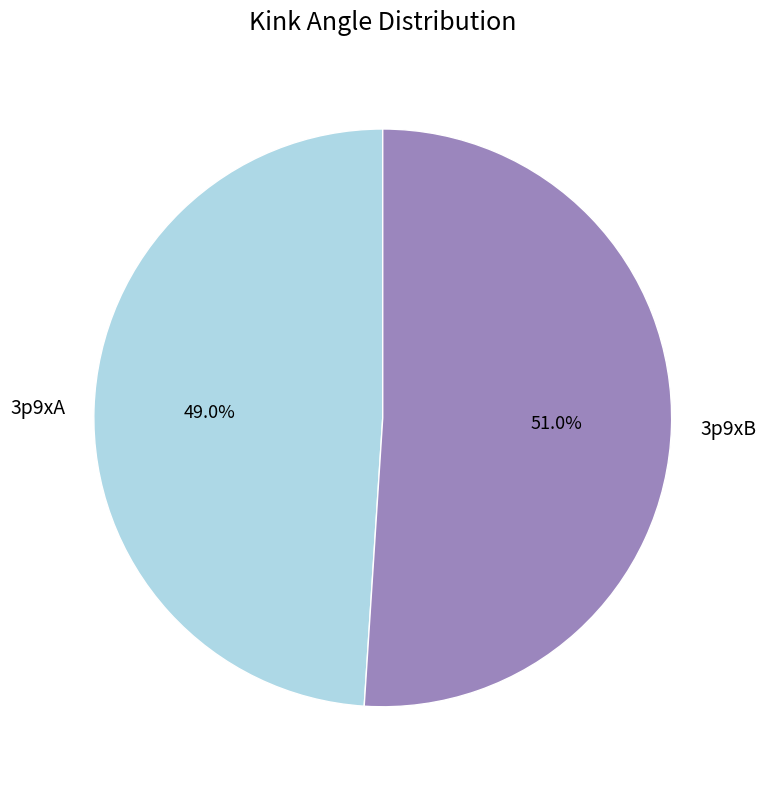

Rank the categories by value from lowest to highest.

3p9xA, 3p9xB